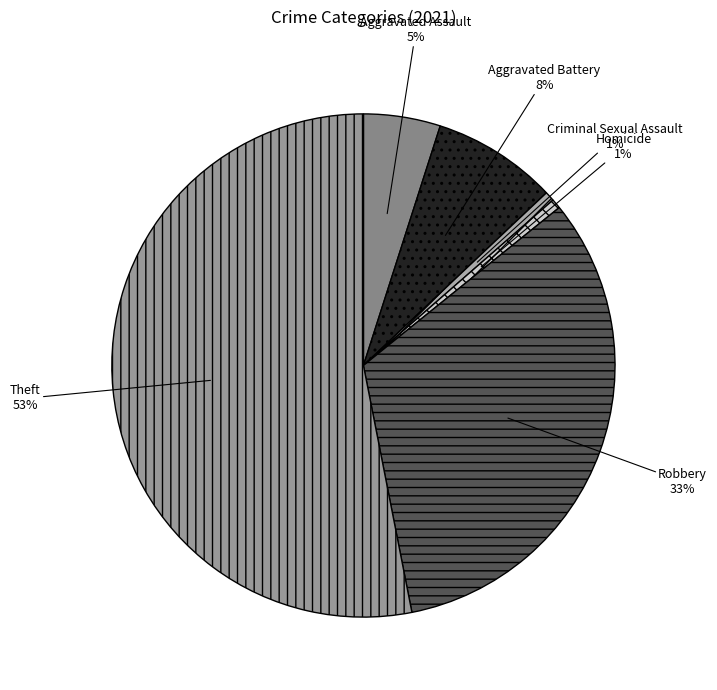

Which slice is the largest?

Theft